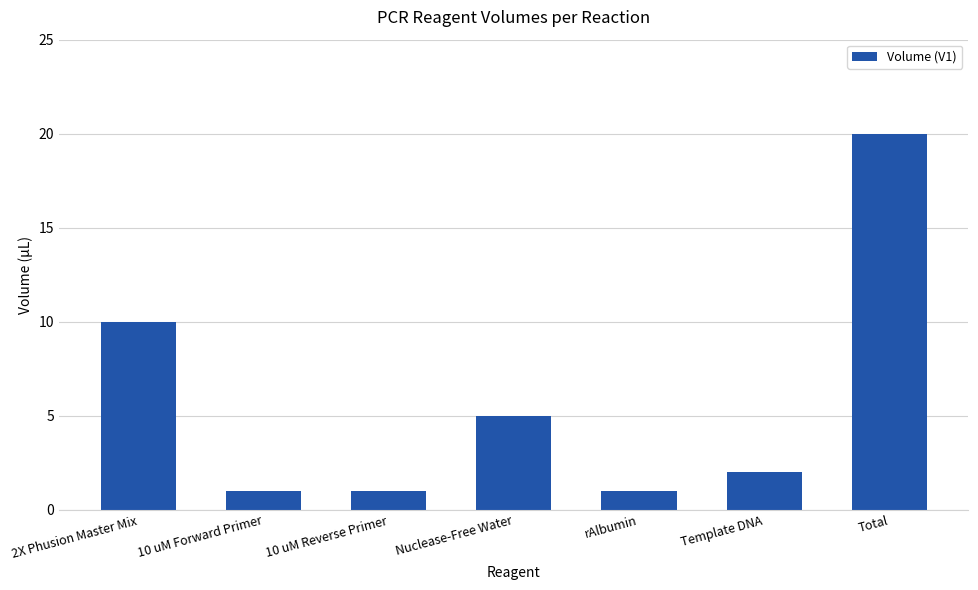

The value at 10 uM Reverse Primer is 0. True or false?

False